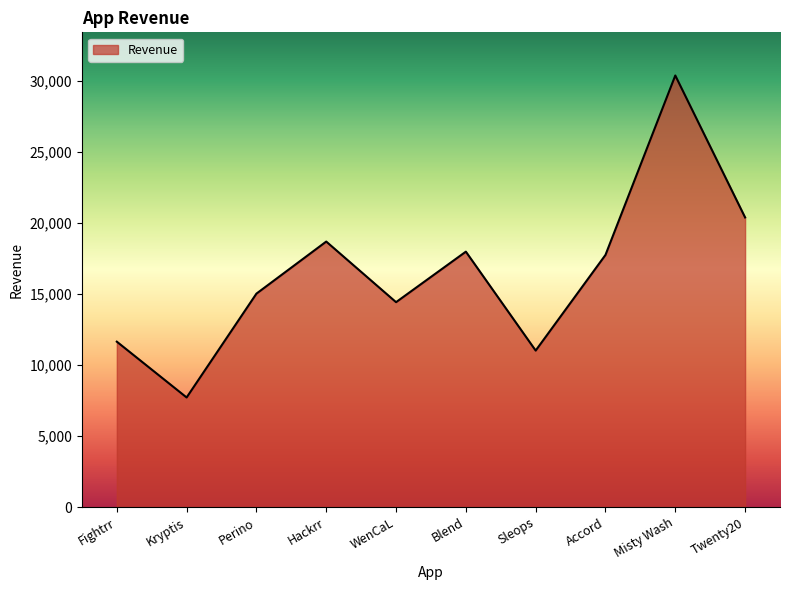

At which category does the chart reach its minimum across all series?

Kryptis